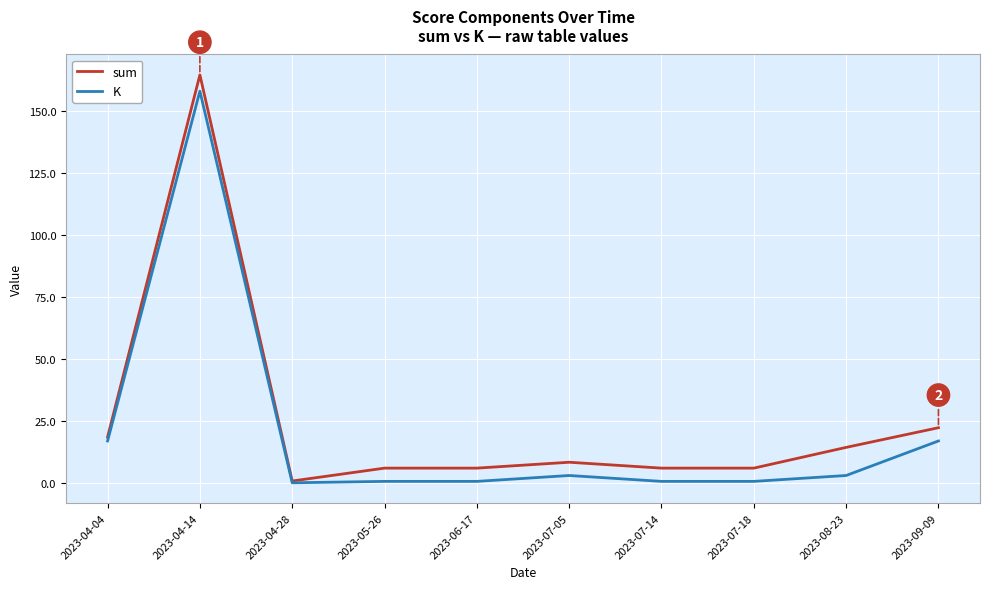

The sum series shows 14.4 at 2023-08-23. True or false?

True